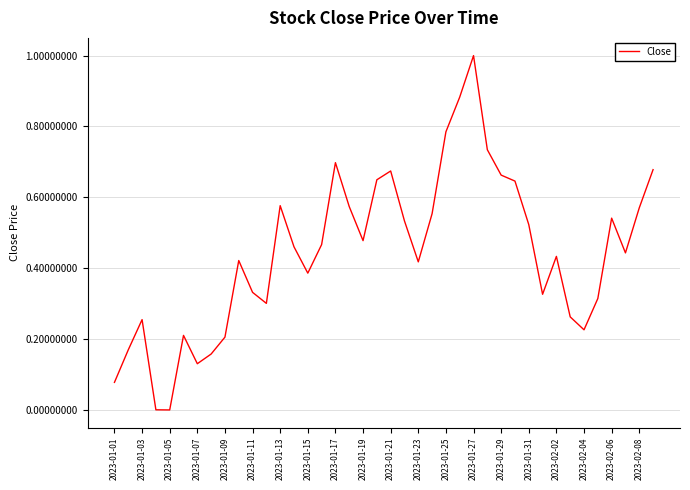

Count the number of categories in the chart.

40